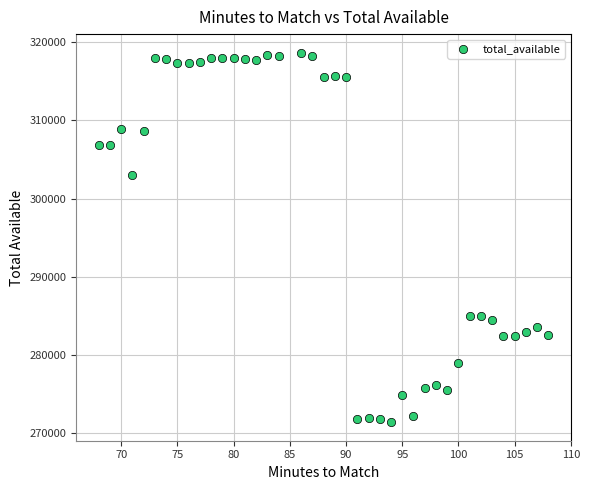

What Y value in the scatter plot is closest to 295022?

302981.9